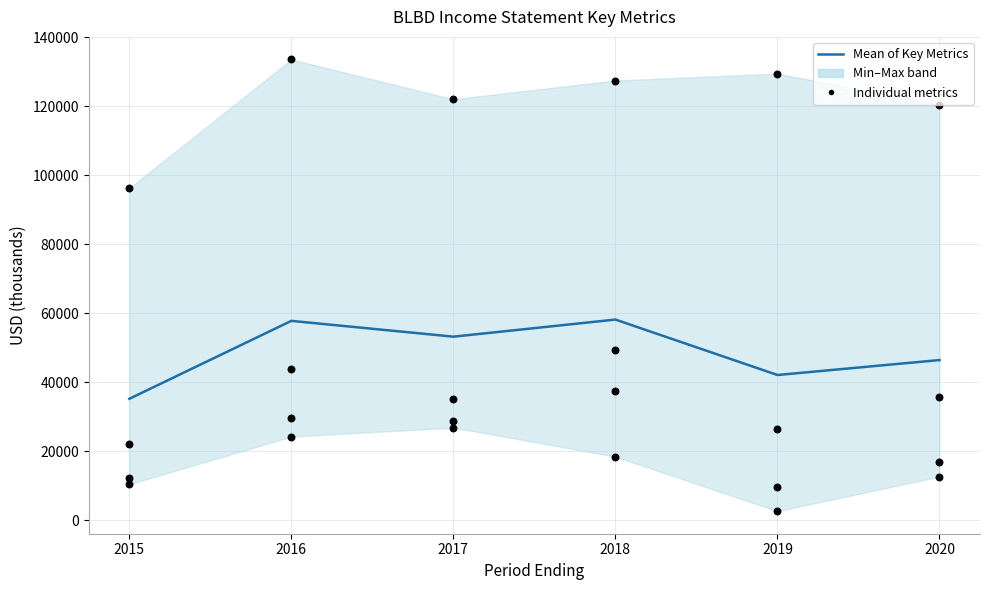

Is the value of Gross Profit at 2016 greater than the value of Mean of Key Metrics at 2018?

Yes